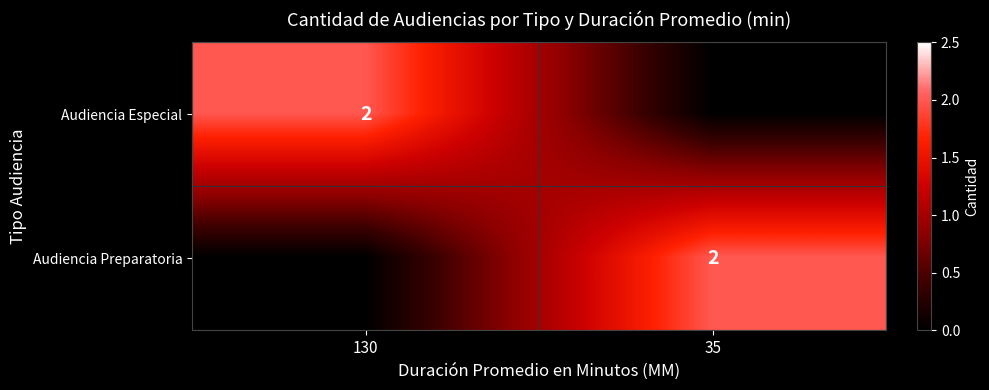

Is it true that Audiencia Especial equals 3 at 130?

False